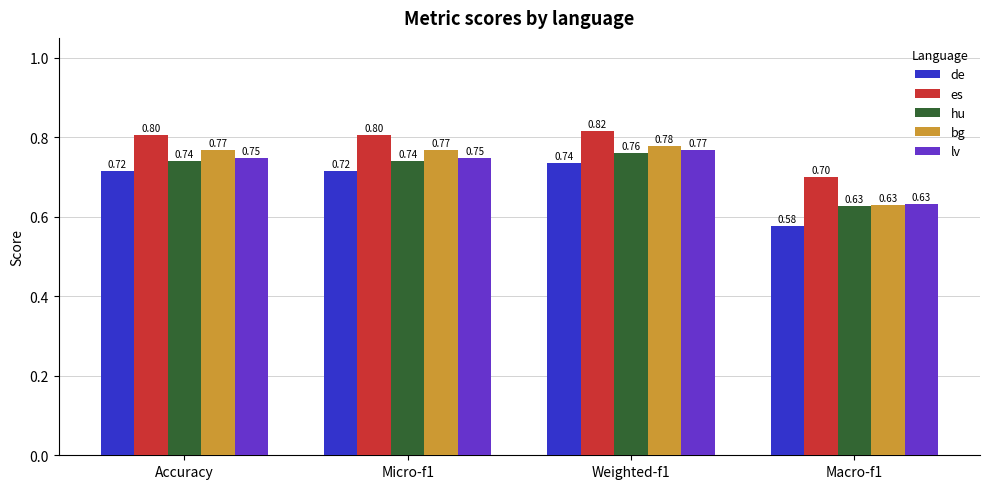

At which category is the sum across all series the highest?

Weighted-f1